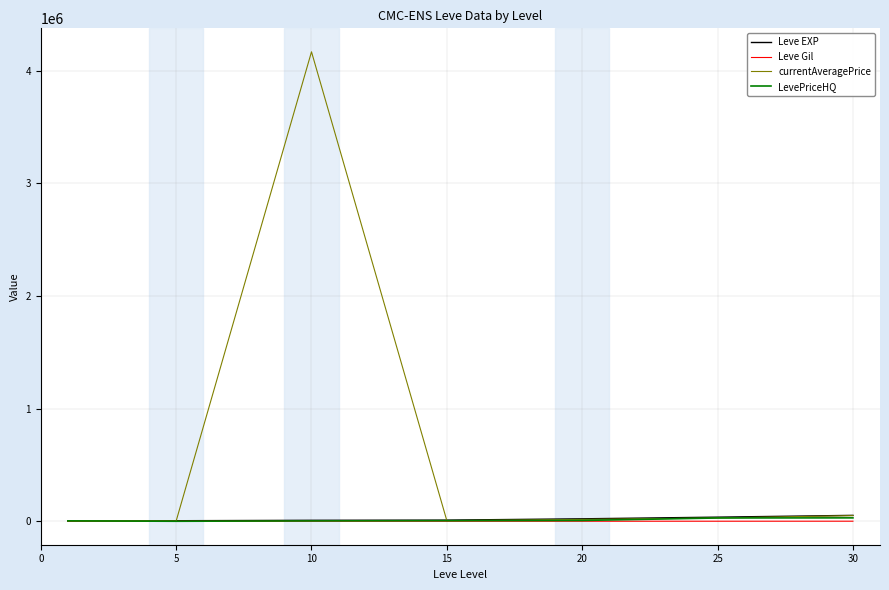

What is the difference between the maximum and minimum values in the LevePriceHQ series?

30065